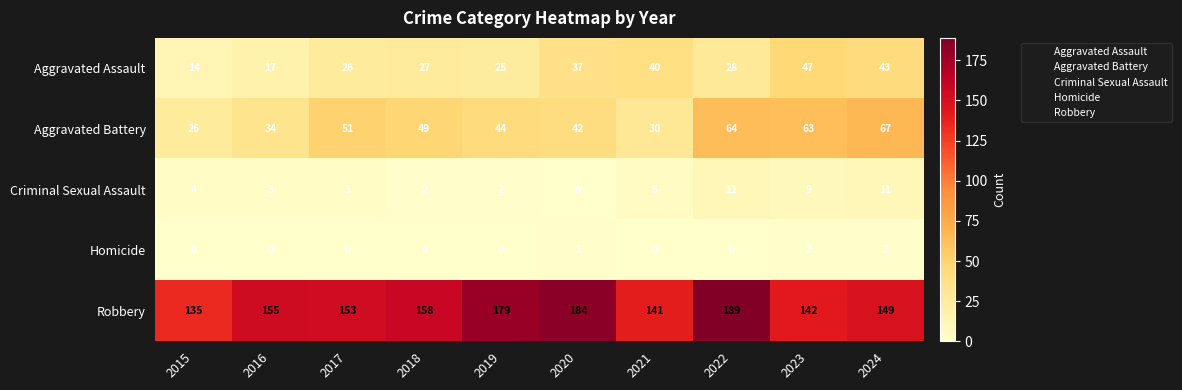

Which series has the largest range (max minus min)?

Robbery